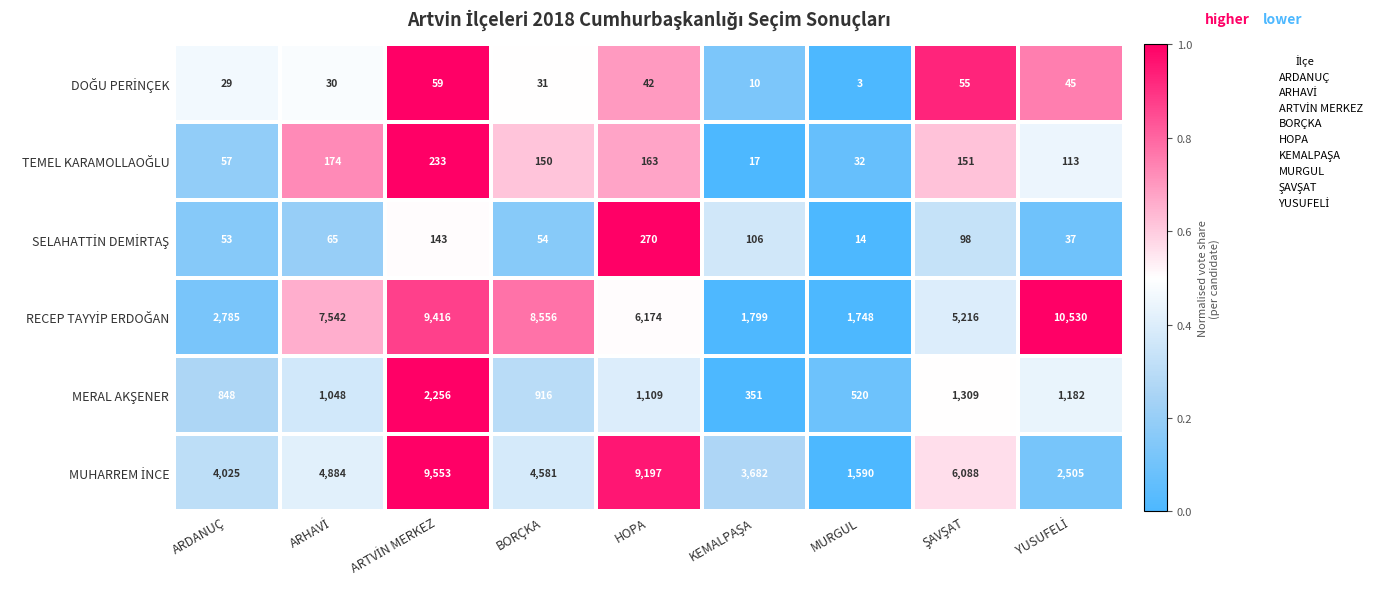

What is the smallest value displayed?

3